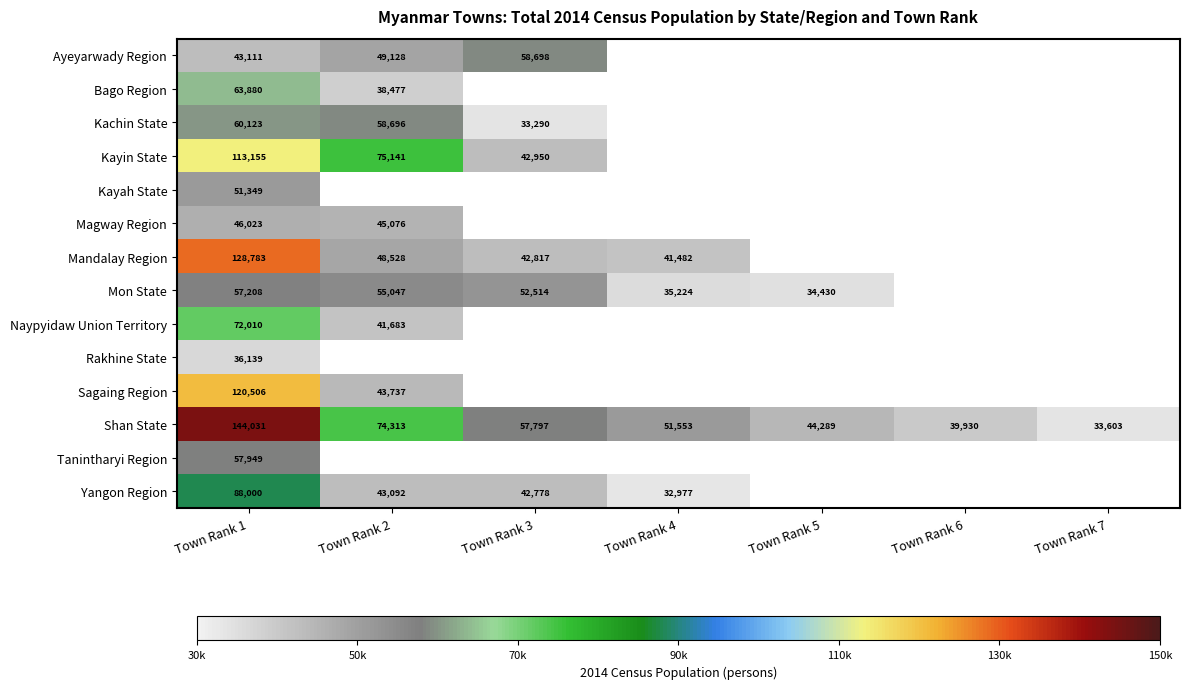

Is it true that Bago Region equals 38477 at Town Rank 2?

True